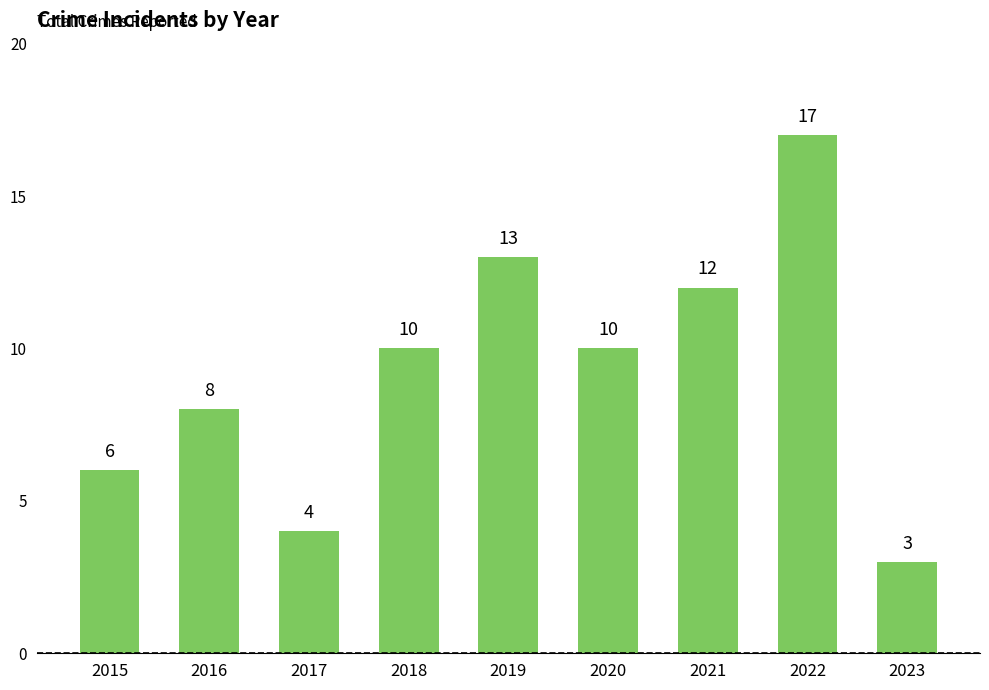

What is the average value?

9